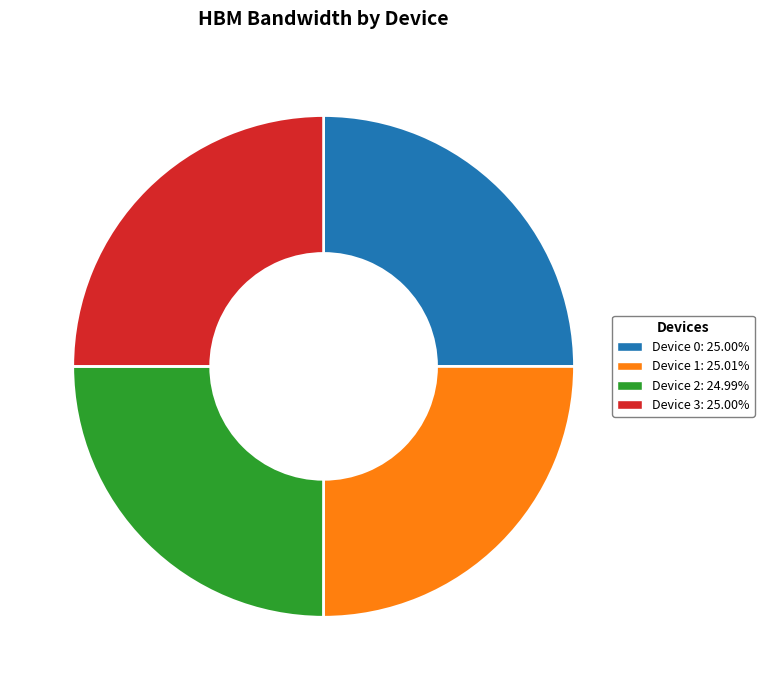

What is the ratio of the value at Device 0: 25.00% to the value at Device 1: 25.01%?

1.0